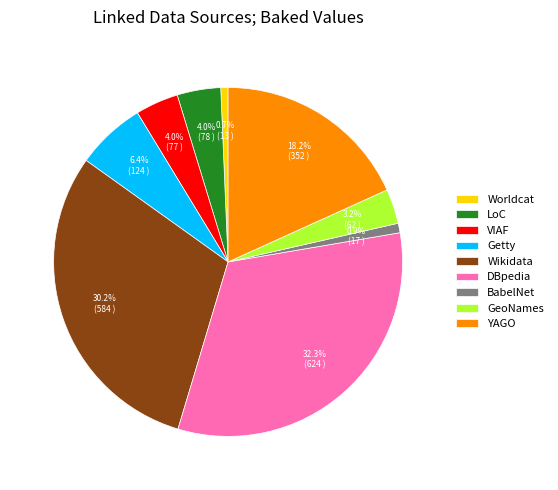

What portion of the pie excludes Worldcat?

99.3%